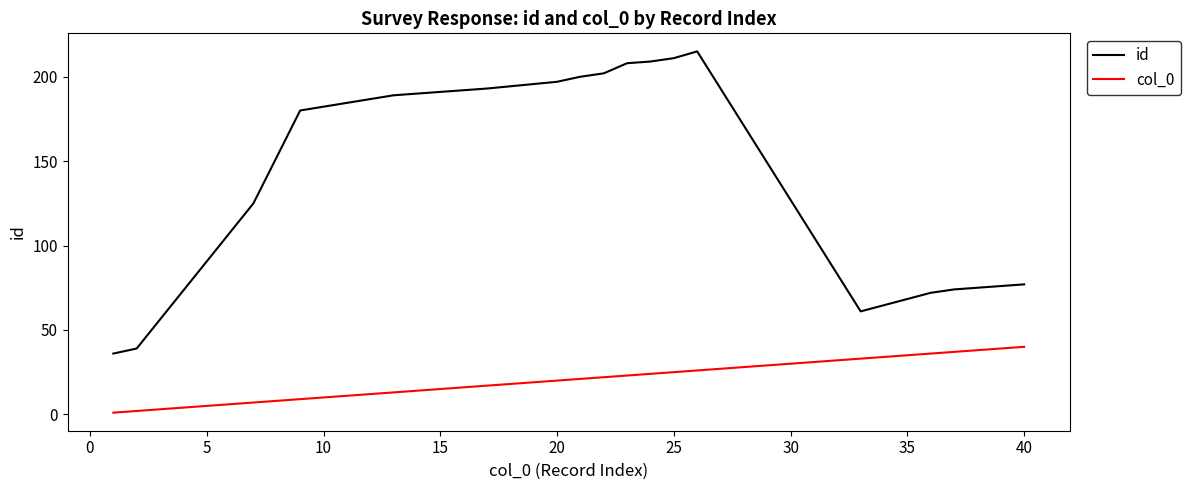

What is the maximum value for id?

215